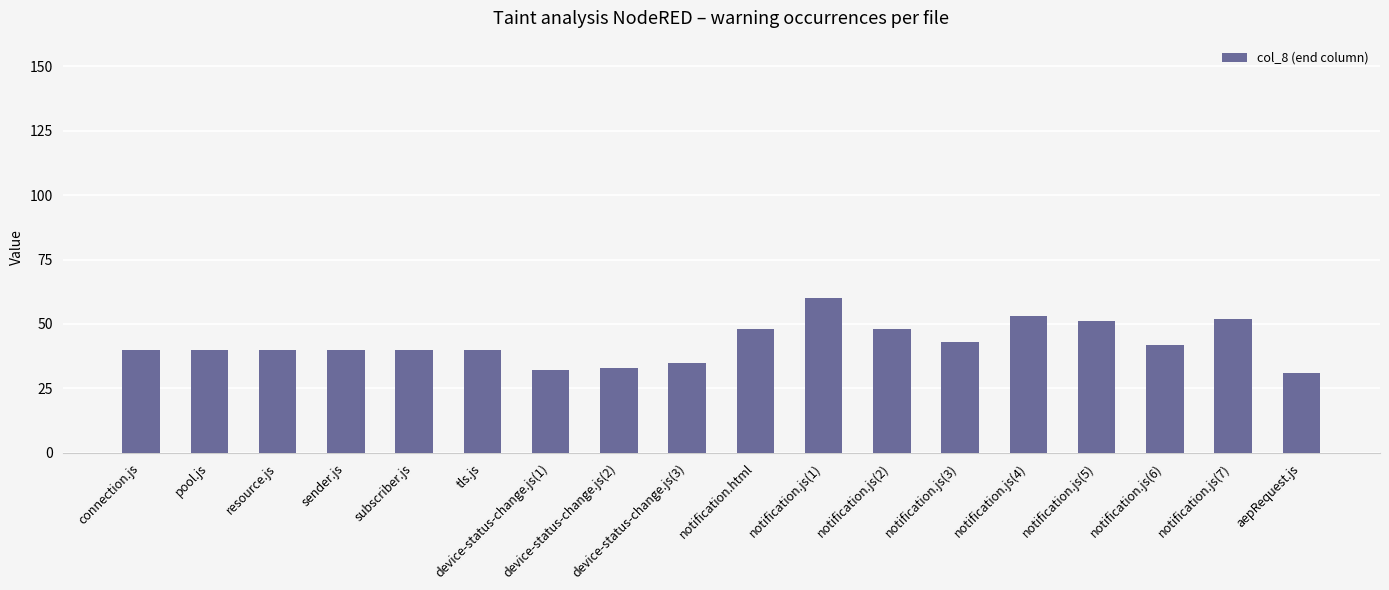

What position from the right is notification.js(4)?

5